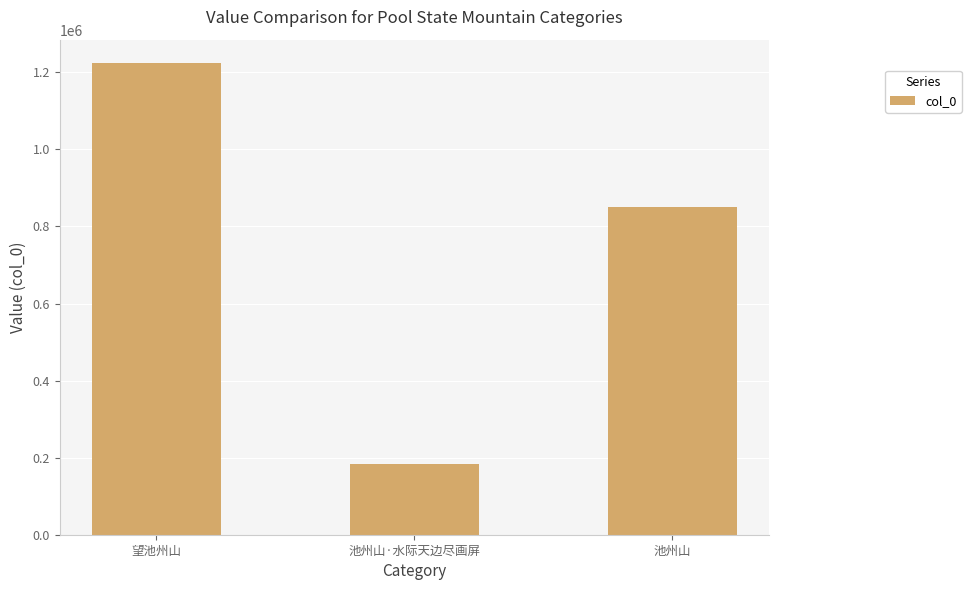

Rank the categories by value from highest to lowest.

望池州山, 池州山, 池州山·水际天边尽画屏